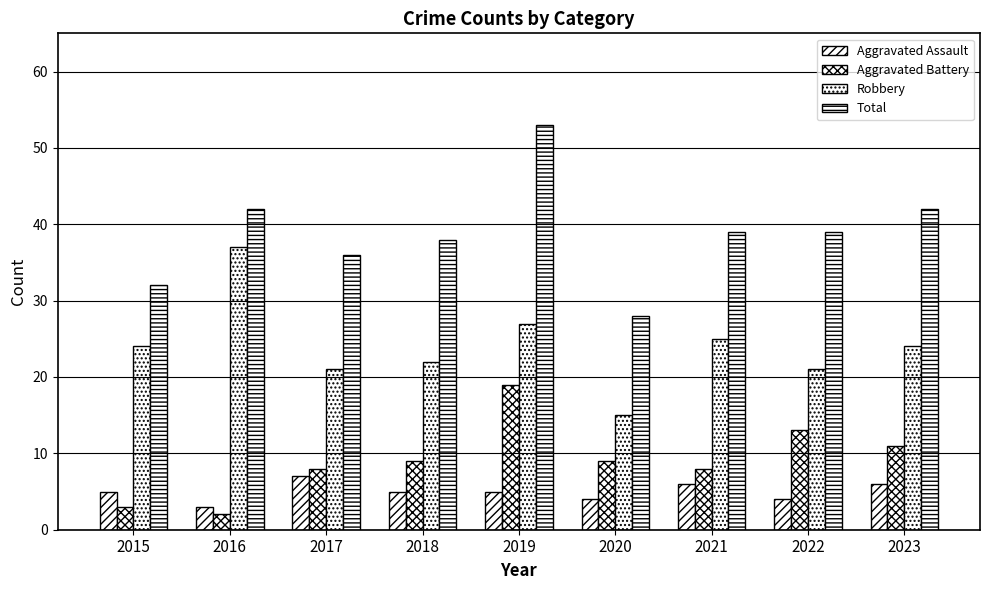

True or false: Robbery has a value of 21 at 2022.

True